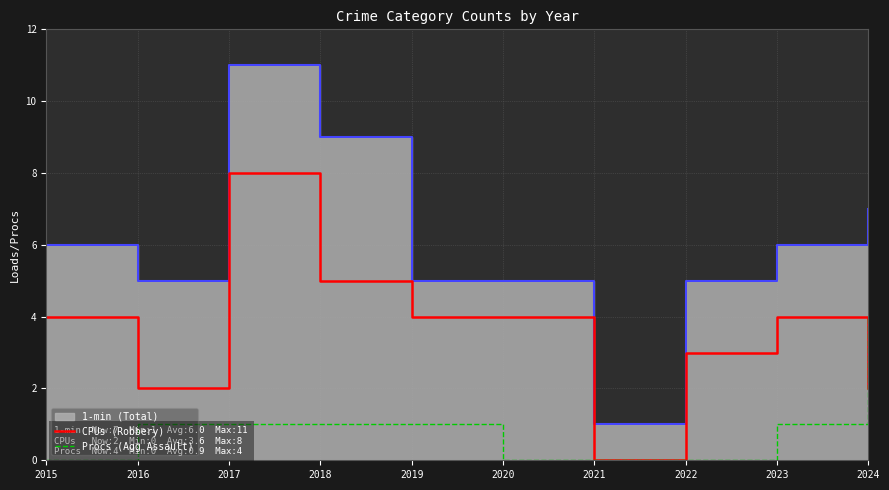

What is the average value of the Procs (Agg Assault) series?

1